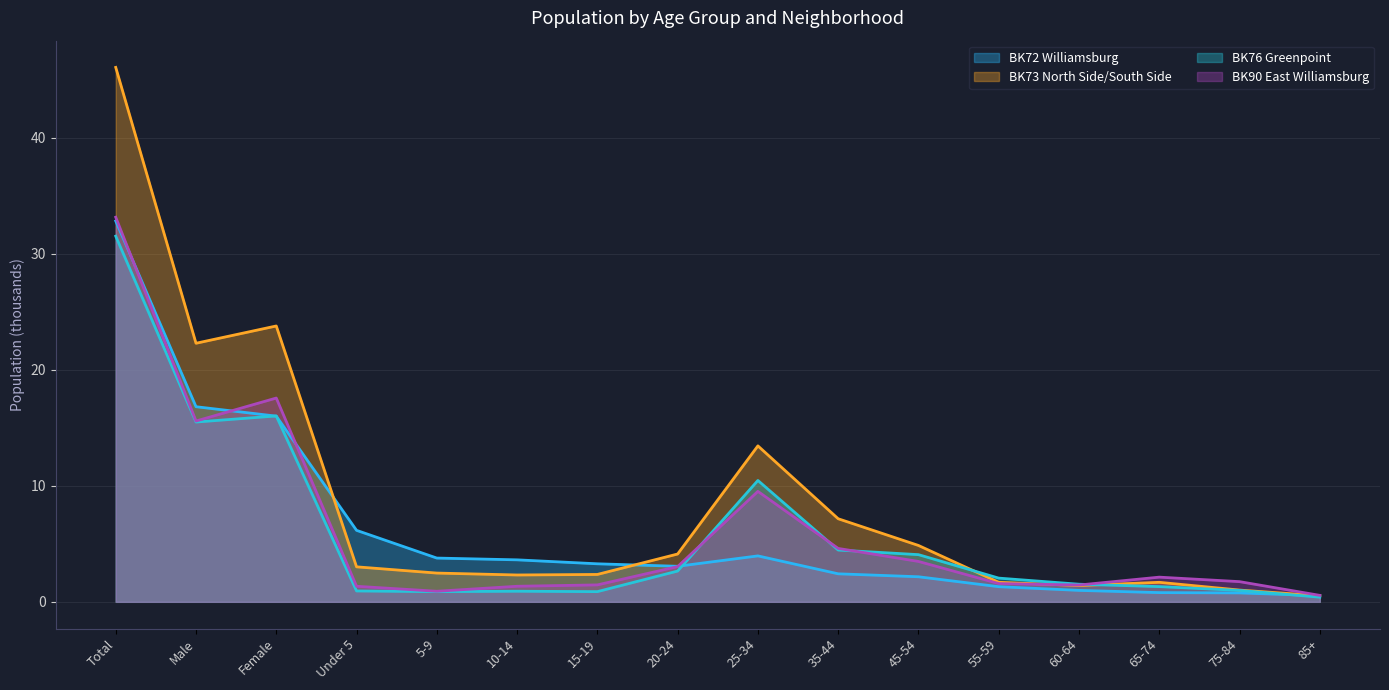

After their last crossing, which series has the higher values: BK72 Williamsburg or BK90 East Williamsburg?

BK90 East Williamsburg